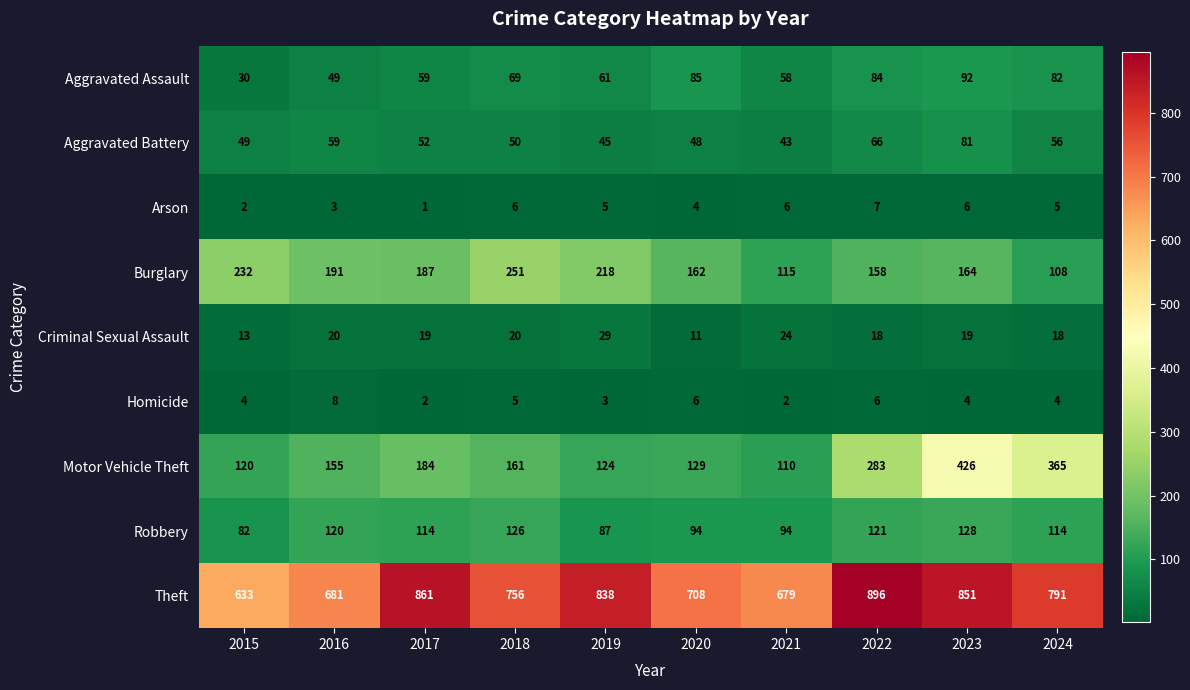

Count the number of categories in the chart.

10